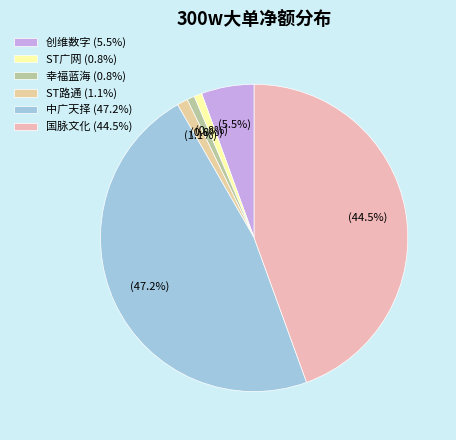

Which slice is the largest?

中广天择 (47.2%)